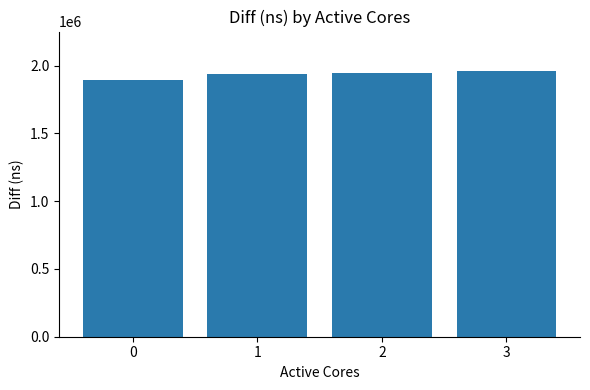

What is the sum of the values at 0 and 3?

3854986